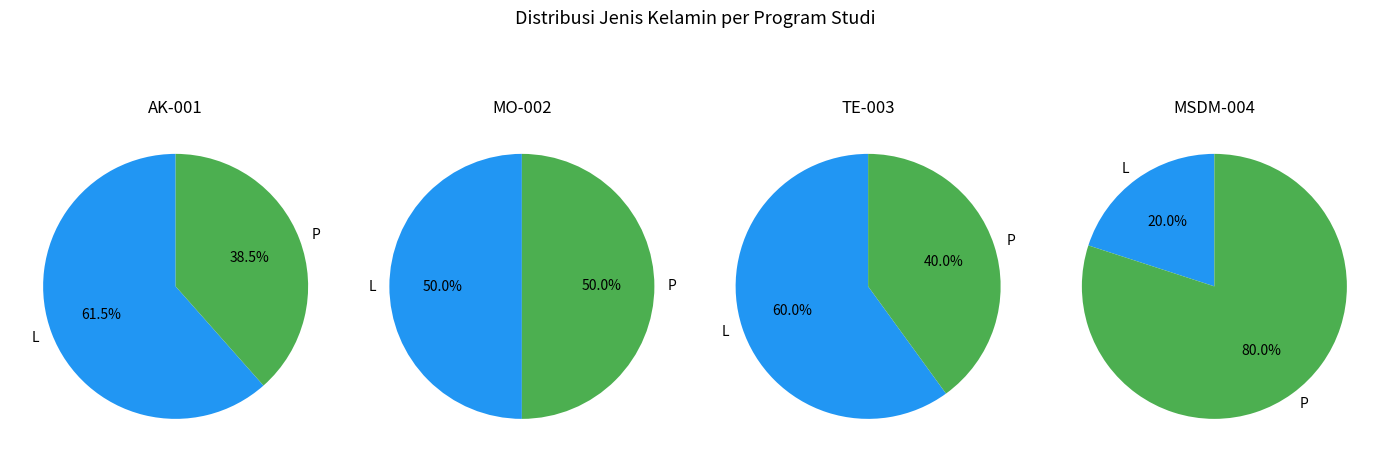

True or false: L accounts for 56% of the total.

False